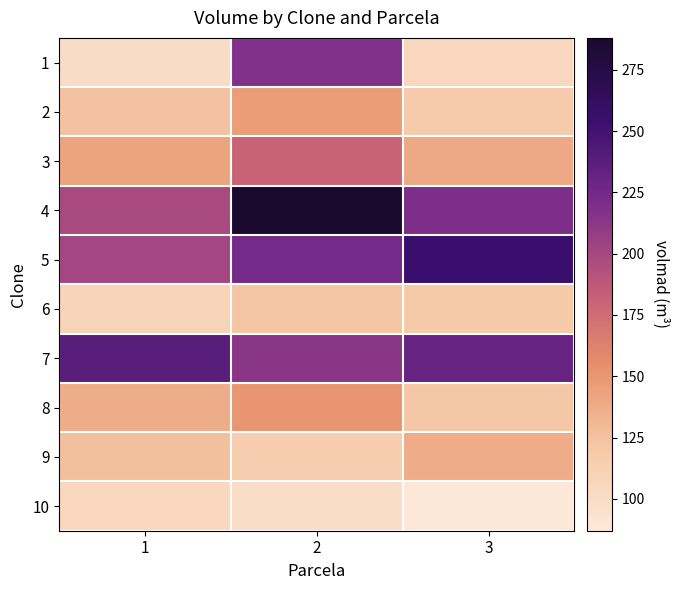

Reading left to right, transcribe all the data shown in this chart.

1: 1=100	2=218	3=105
2: 1=124	2=146	3=118
3: 1=142	2=181	3=139
4: 1=199	2=288	3=220
5: 1=201	2=224	3=255
6: 1=109	2=123	3=119
7: 1=238	2=214	3=231
8: 1=137	2=151	3=121
9: 1=126	2=116	3=138
10: 1=104	2=98	3=87